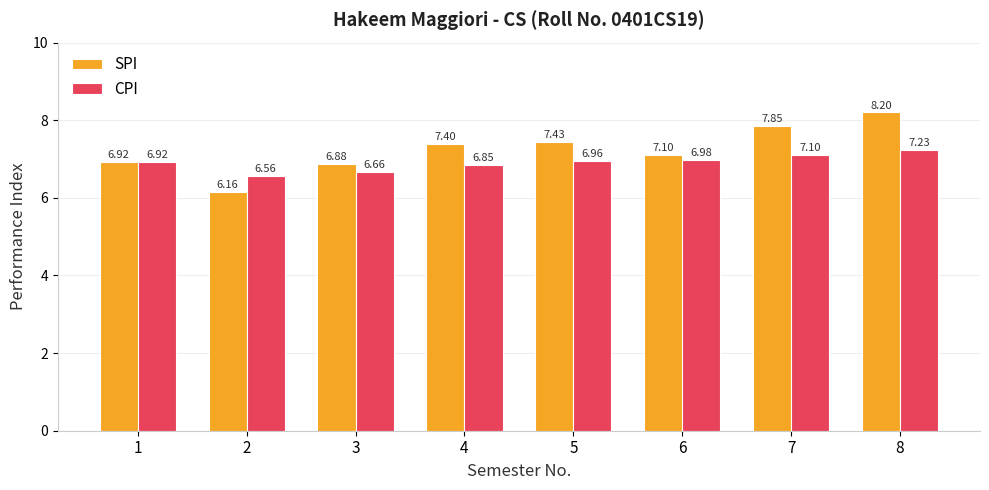

What is the difference between the second highest and minimum values in the SPI series?

1.7